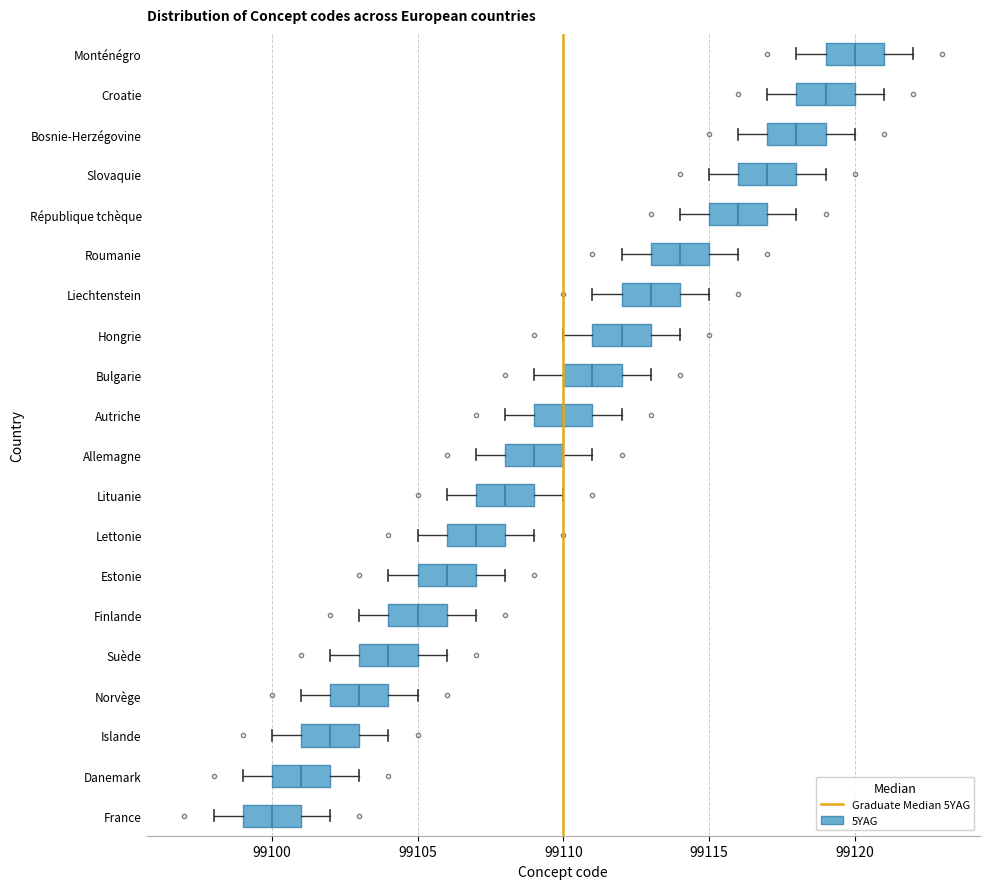

Where does the right whisker of the box for Lettonie end on the x-axis? The values are not printed on the chart, so give them approximately, as read against the axis.

99109